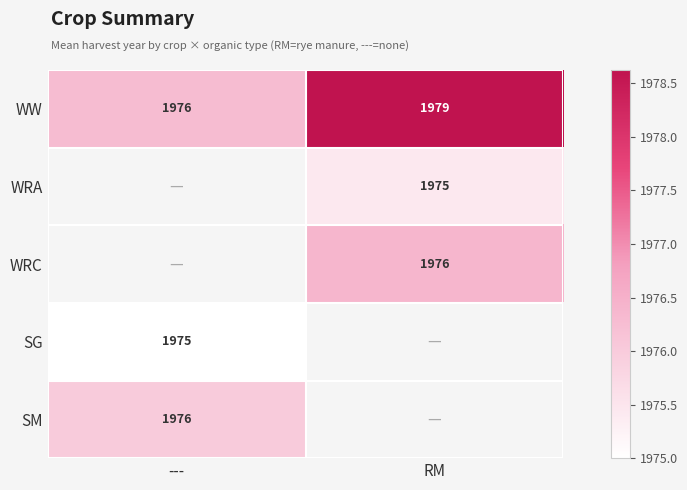

Which series has the largest range (max minus min)?

WW